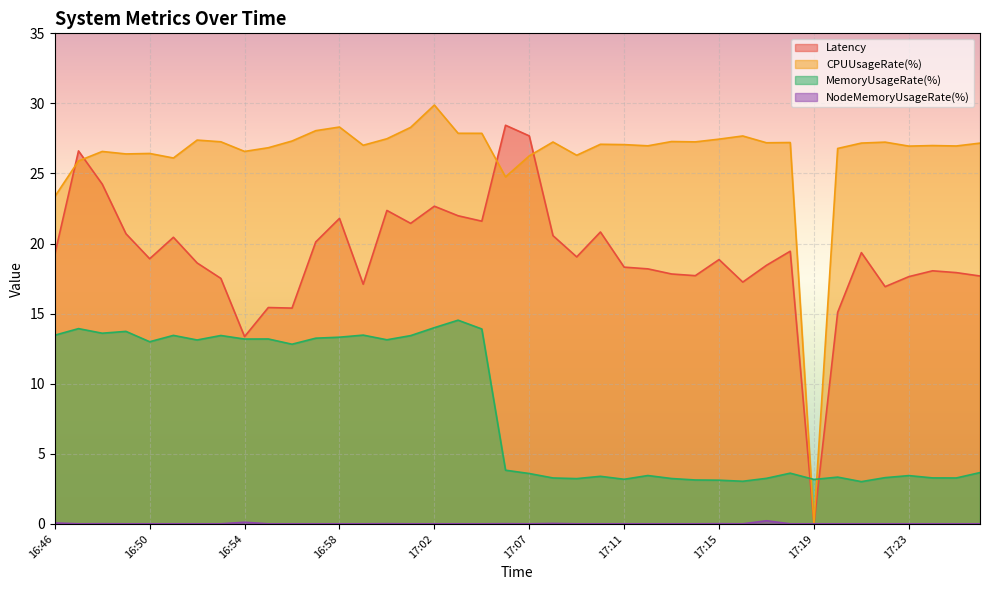

Where is the first local maximum for MemoryUsageRate(%)?

16:47